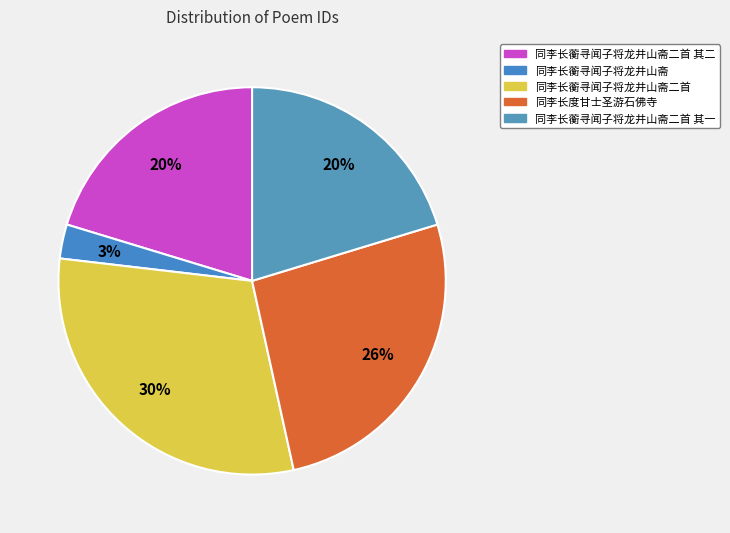

Rank the categories by value from lowest to highest.

同李长蘅寻闻子将龙井山斋, 同李长蘅寻闻子将龙井山斋二首 其一, 同李长蘅寻闻子将龙井山斋二首 其二, 同李长度甘士圣游石佛寺, 同李长蘅寻闻子将龙井山斋二首